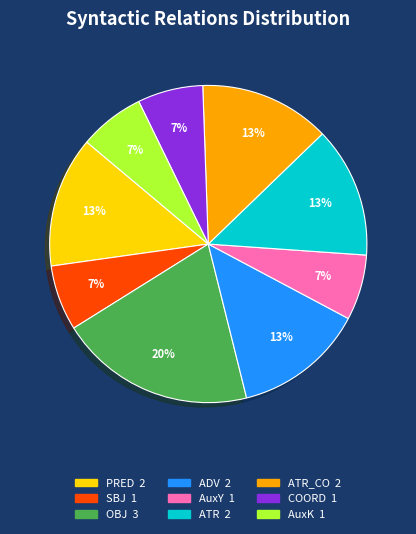

To the nearest percent, what is the average slice percentage?

11%